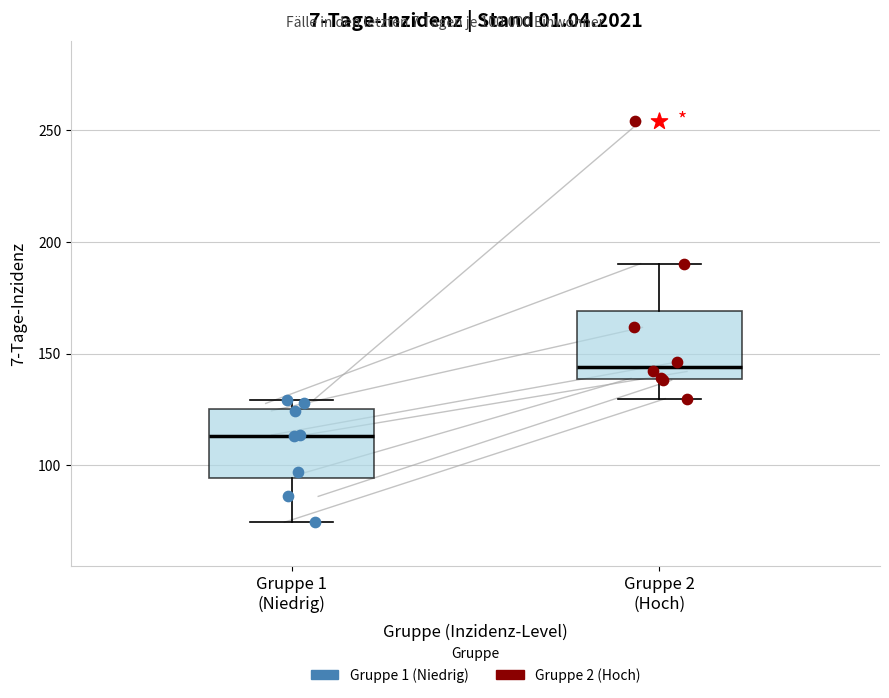

Which box's median line is the highest?

Gruppe 2 (Hoch)